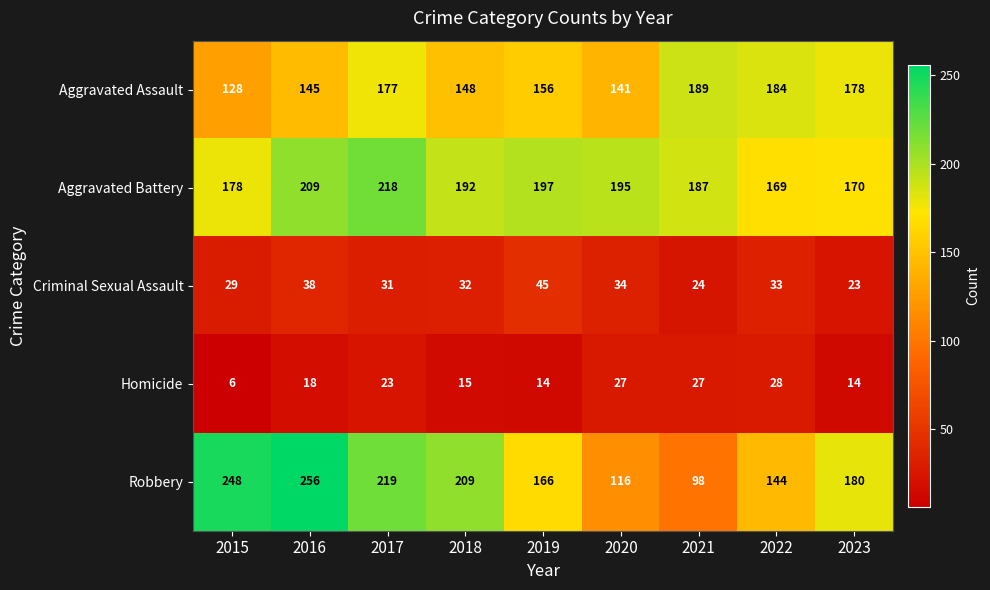

What is the minimum value for Homicide?

6